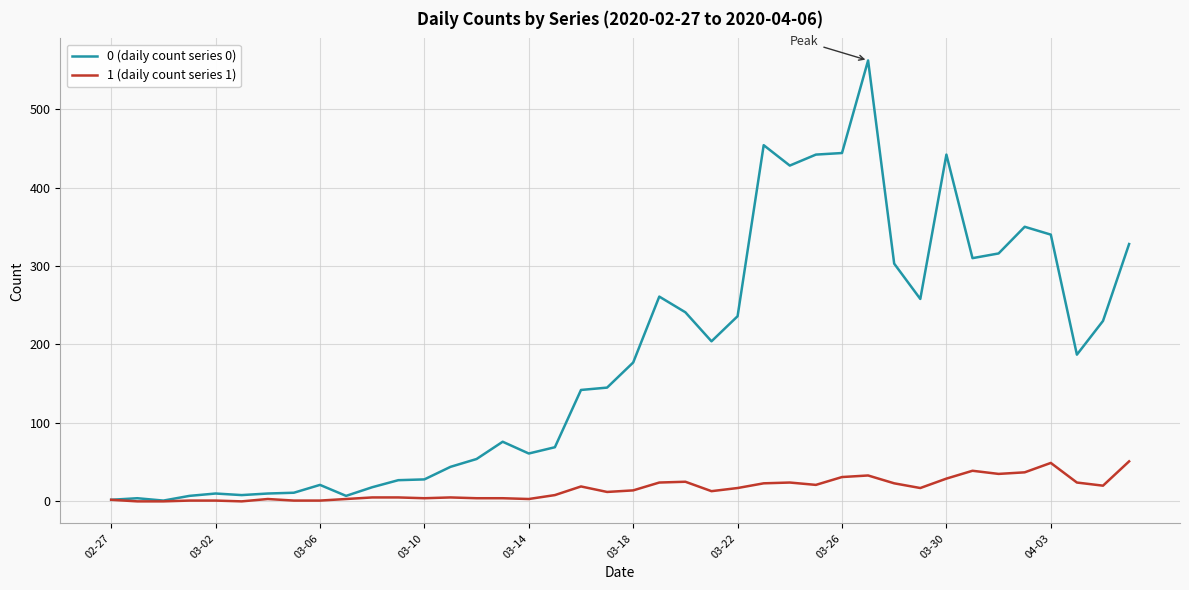

Which series has the largest total across all categories?

0 (daily count series 0)